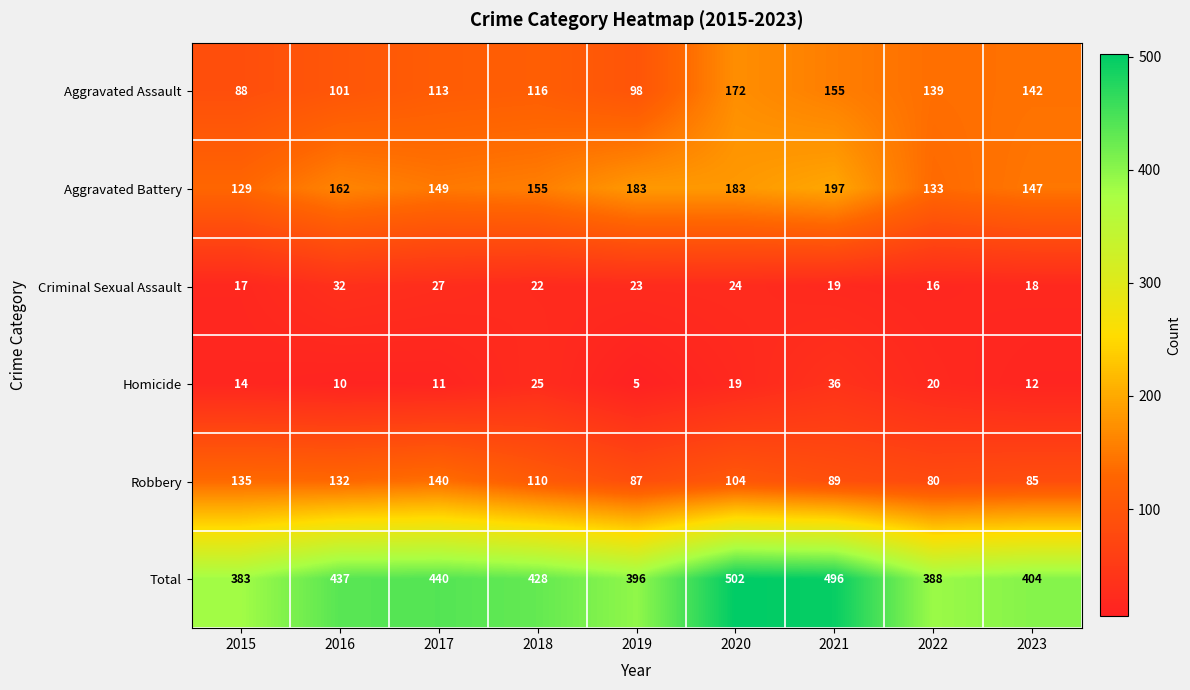

Count the number of data series in this chart.

6